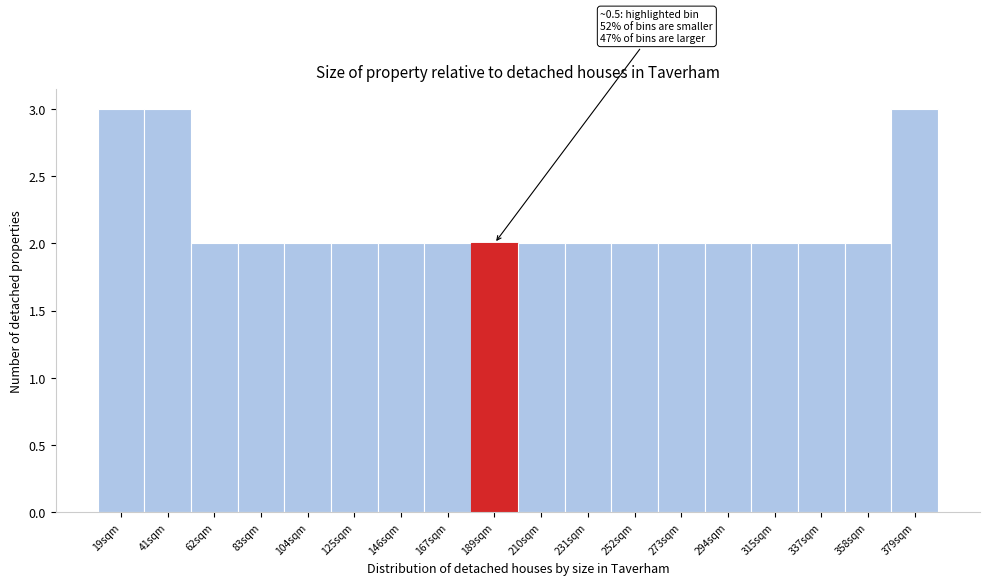

Reading left to right, list all the values displayed in this chart.

19sqm=3	41sqm=3	62sqm=2	83sqm=2	104sqm=2	125sqm=2	146sqm=2	167sqm=2	189sqm=2	210sqm=2	231sqm=2	252sqm=2	273sqm=2	294sqm=2	315sqm=2	337sqm=2	358sqm=2	379sqm=3